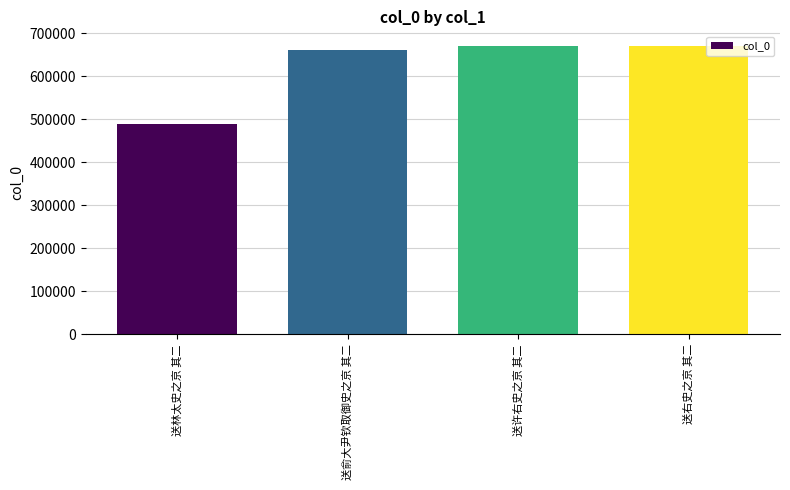

Which category has the lowest value across all series?

送林太史之京 其二